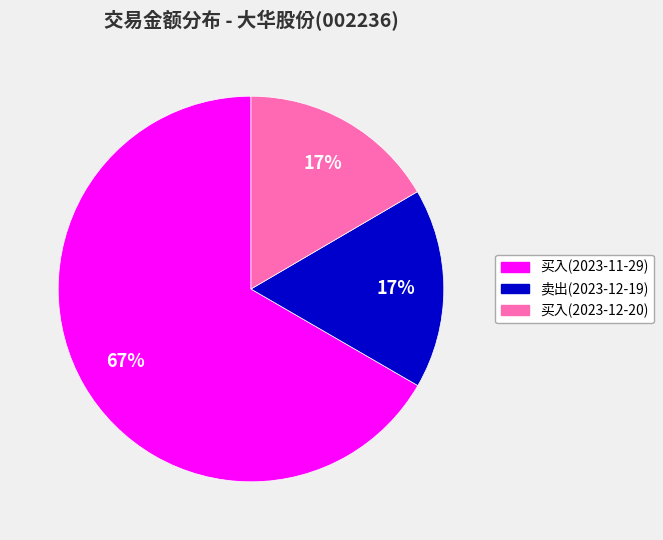

Do 卖出(2023-12-19) and 买入(2023-12-20) together represent more than half of the pie?

No